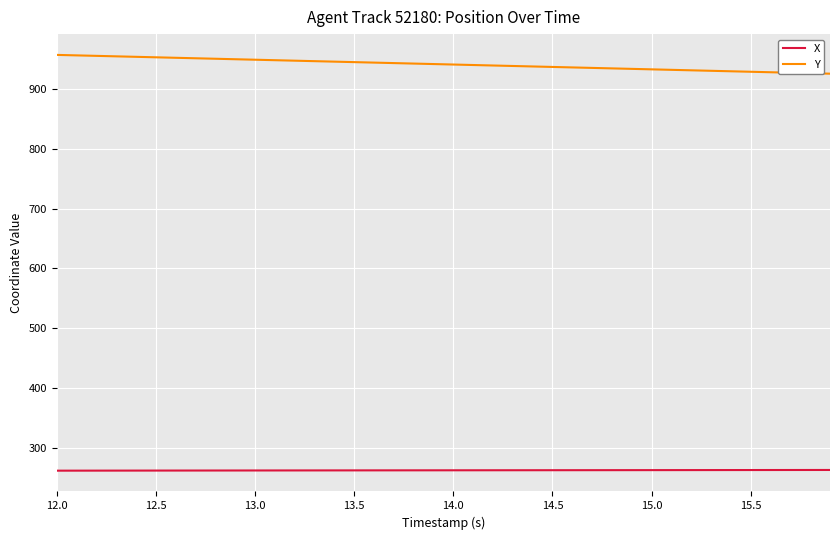

What is the difference between the maximum and minimum values in the Y series?

31.4